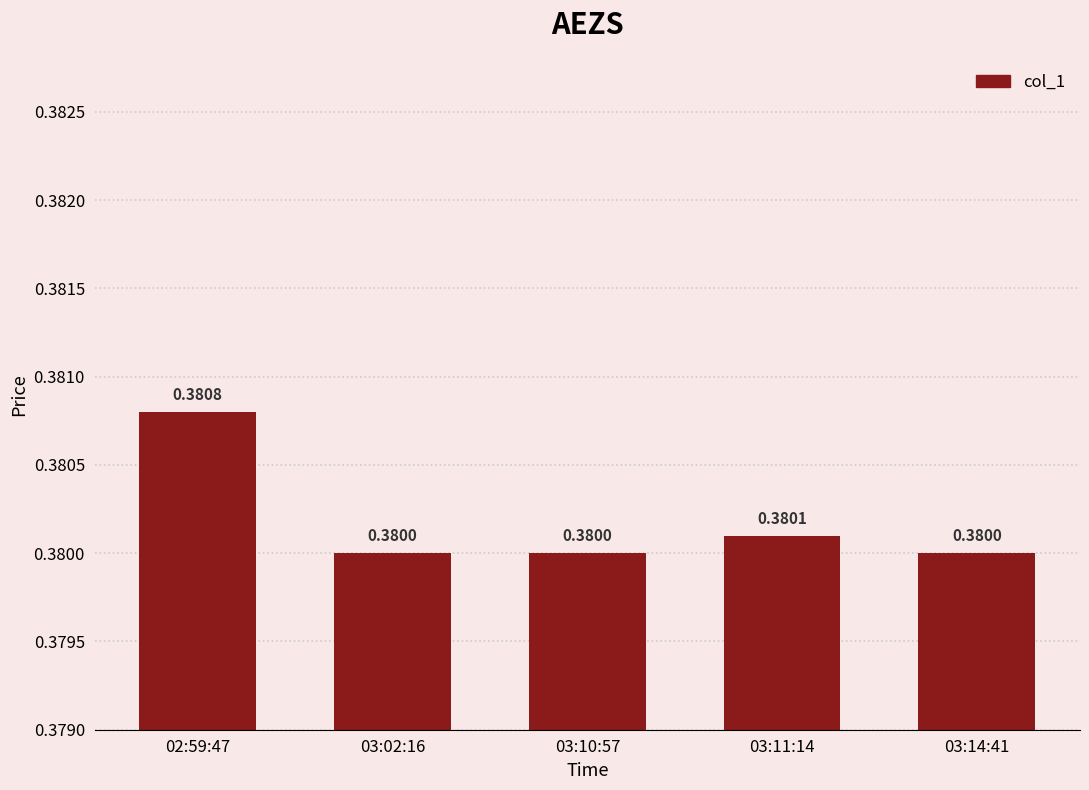

Between 03:11:14 and 03:02:16, which is larger?

03:11:14